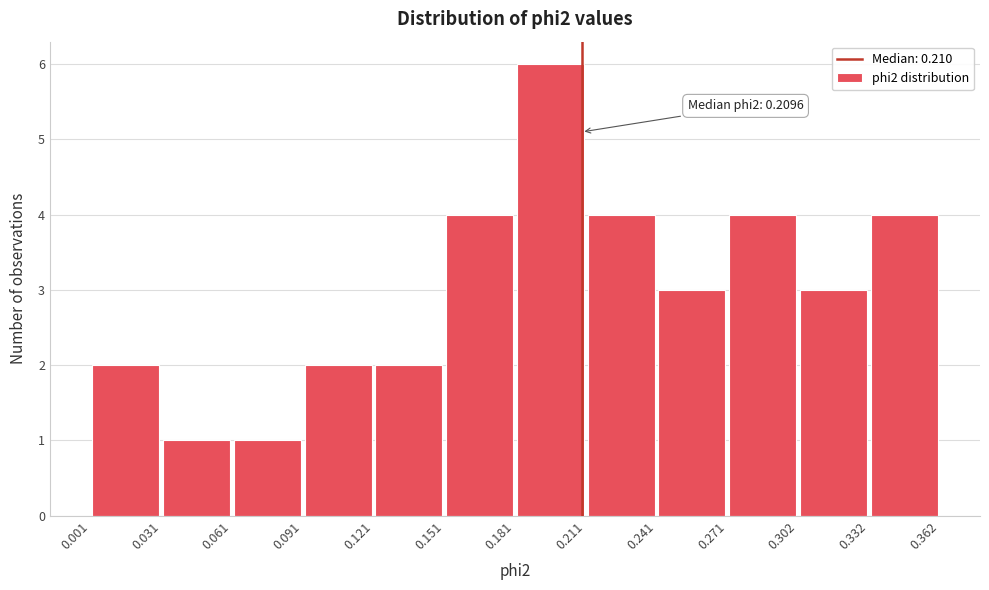

Over which range of the x-axis is the bar tallest?

0.181 to 0.211